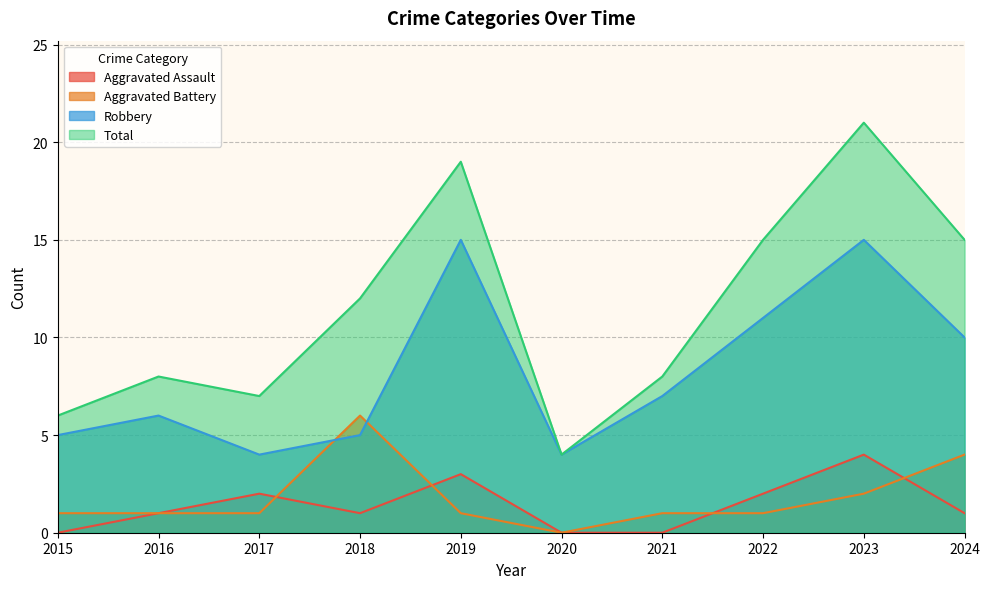

At which category is the sum across all series the highest?

2023